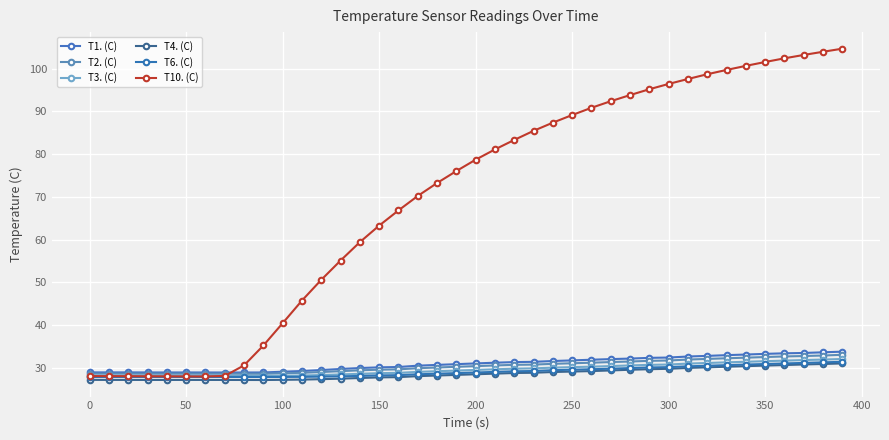

Is this an area chart (filled region under the line)?

No